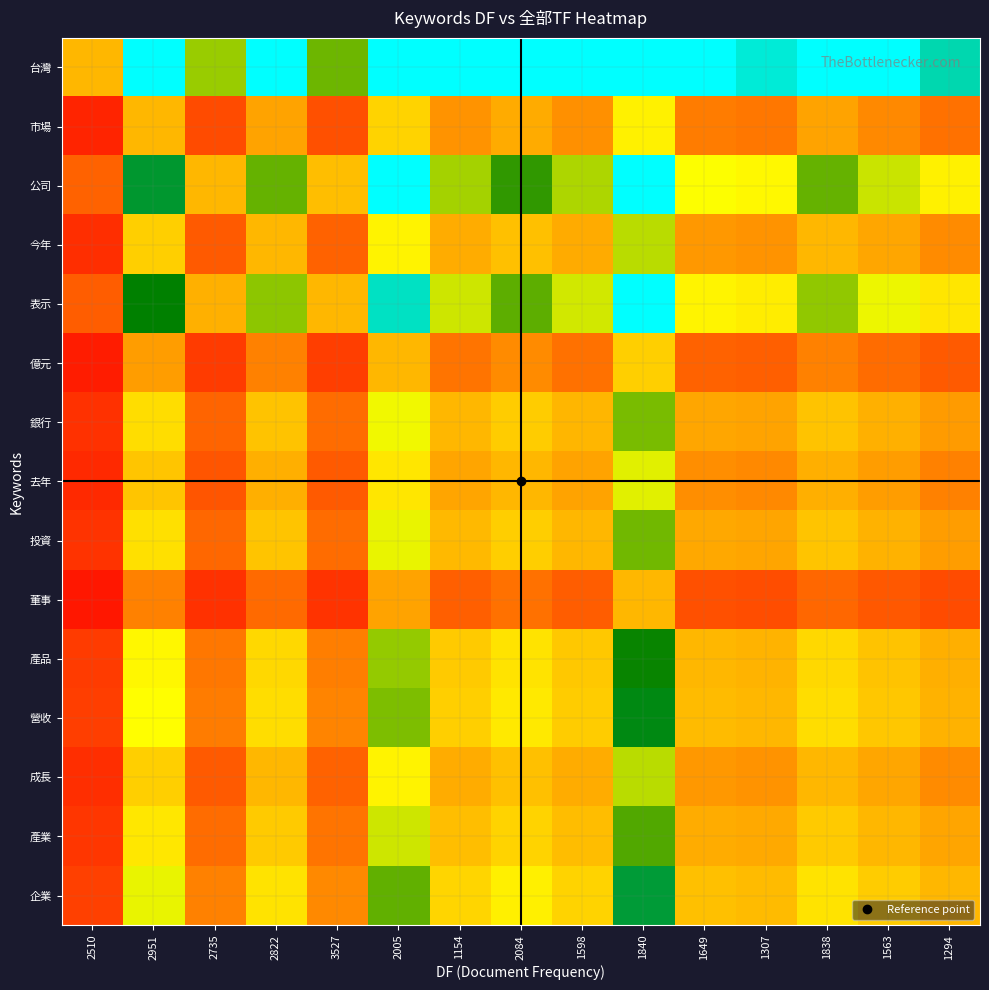

Rank the series at 1838 from highest to lowest value.

台灣, 公司, 表示, 企業, 營收, 產品, 產業, 投資, 銀行, 成長, 今年, 去年, 市場, 億元, 董事